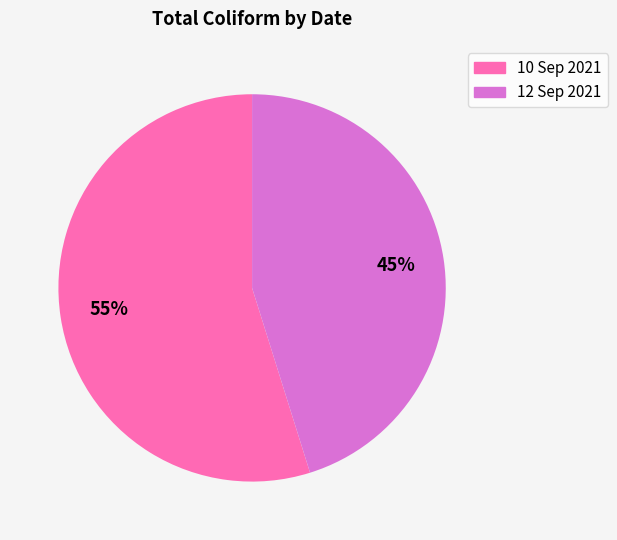

Which slice is the smallest?

12 Sep 2021